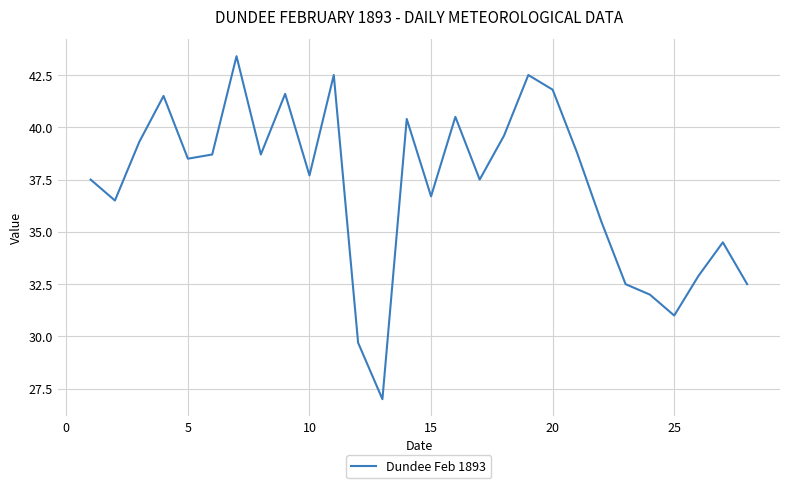

What is the greatest value displayed?

43.4